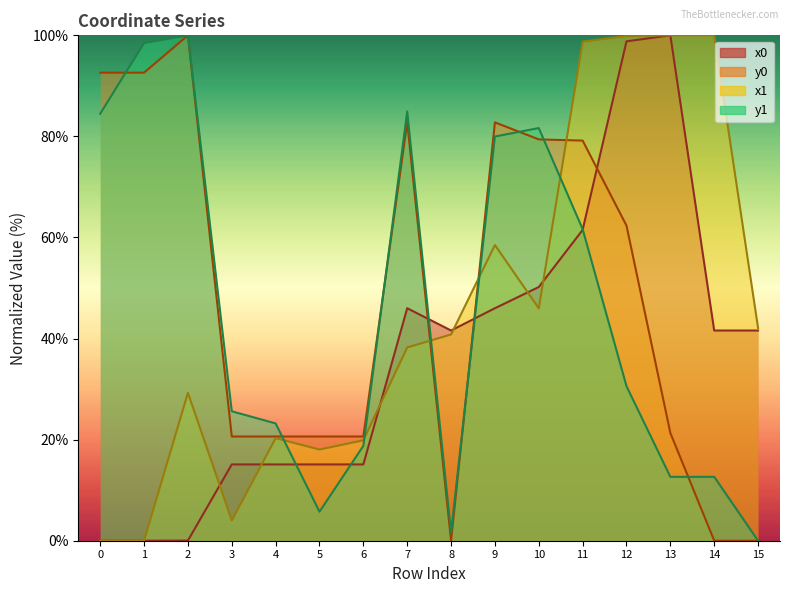

True or false: y0 has a value of 20.6 at 3.

True